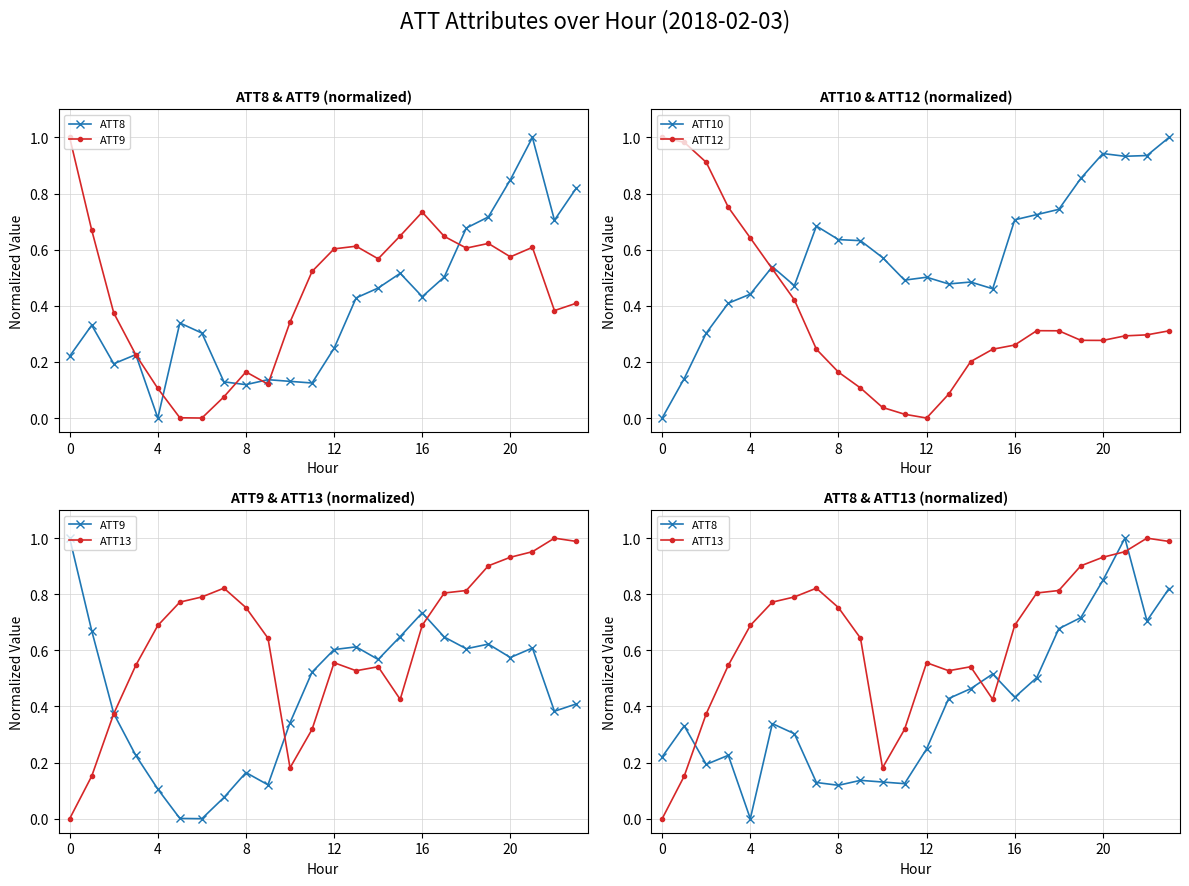

How many lines are shown in the chart?

5